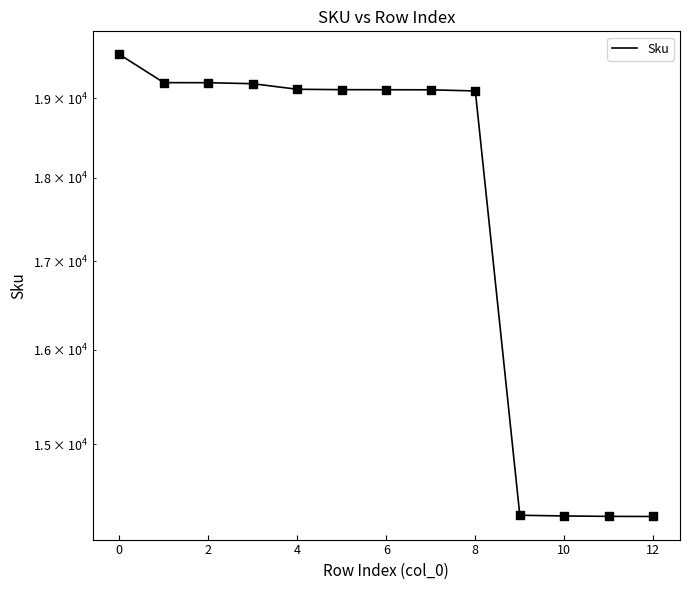

Approximately how many times larger is the value at 8 compared to 9?

1.3